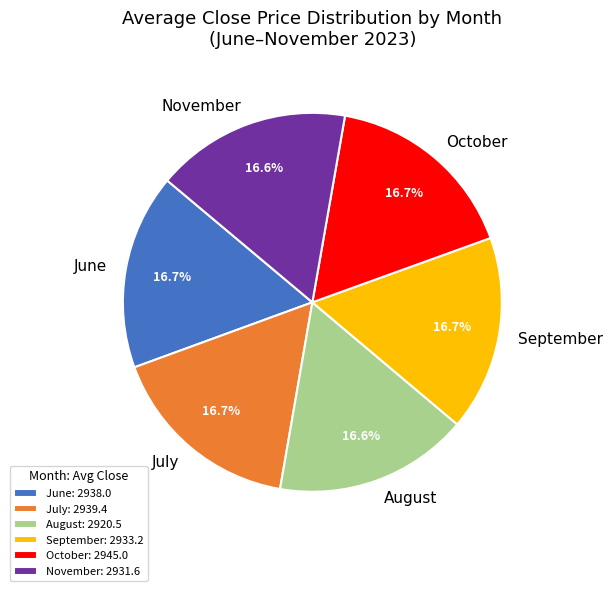

Does any single category account for the majority?

No